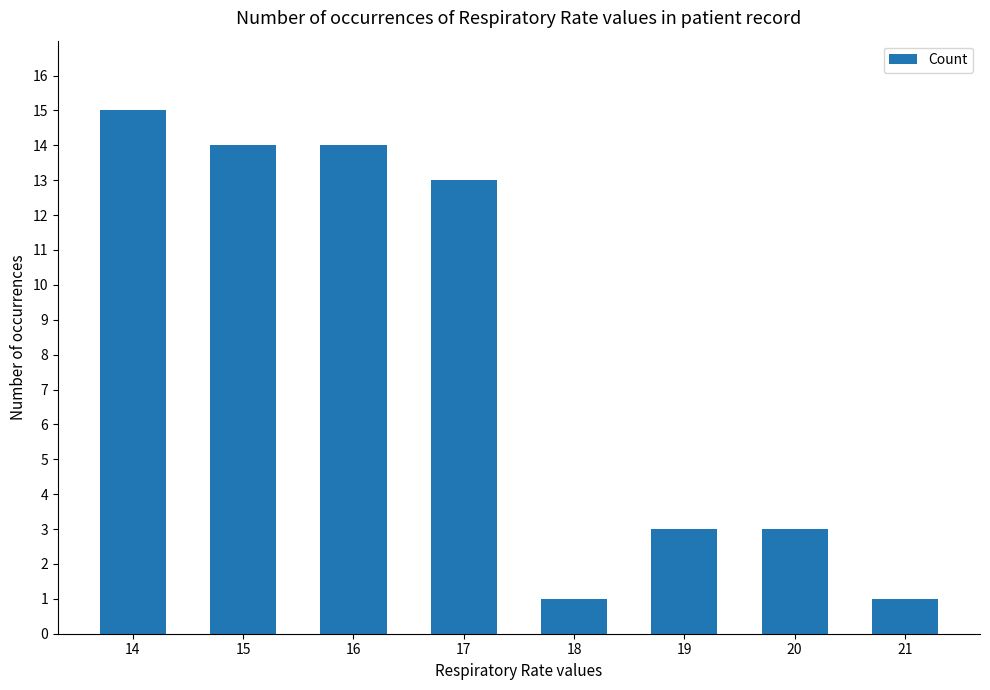

Are the bars horizontal?

No